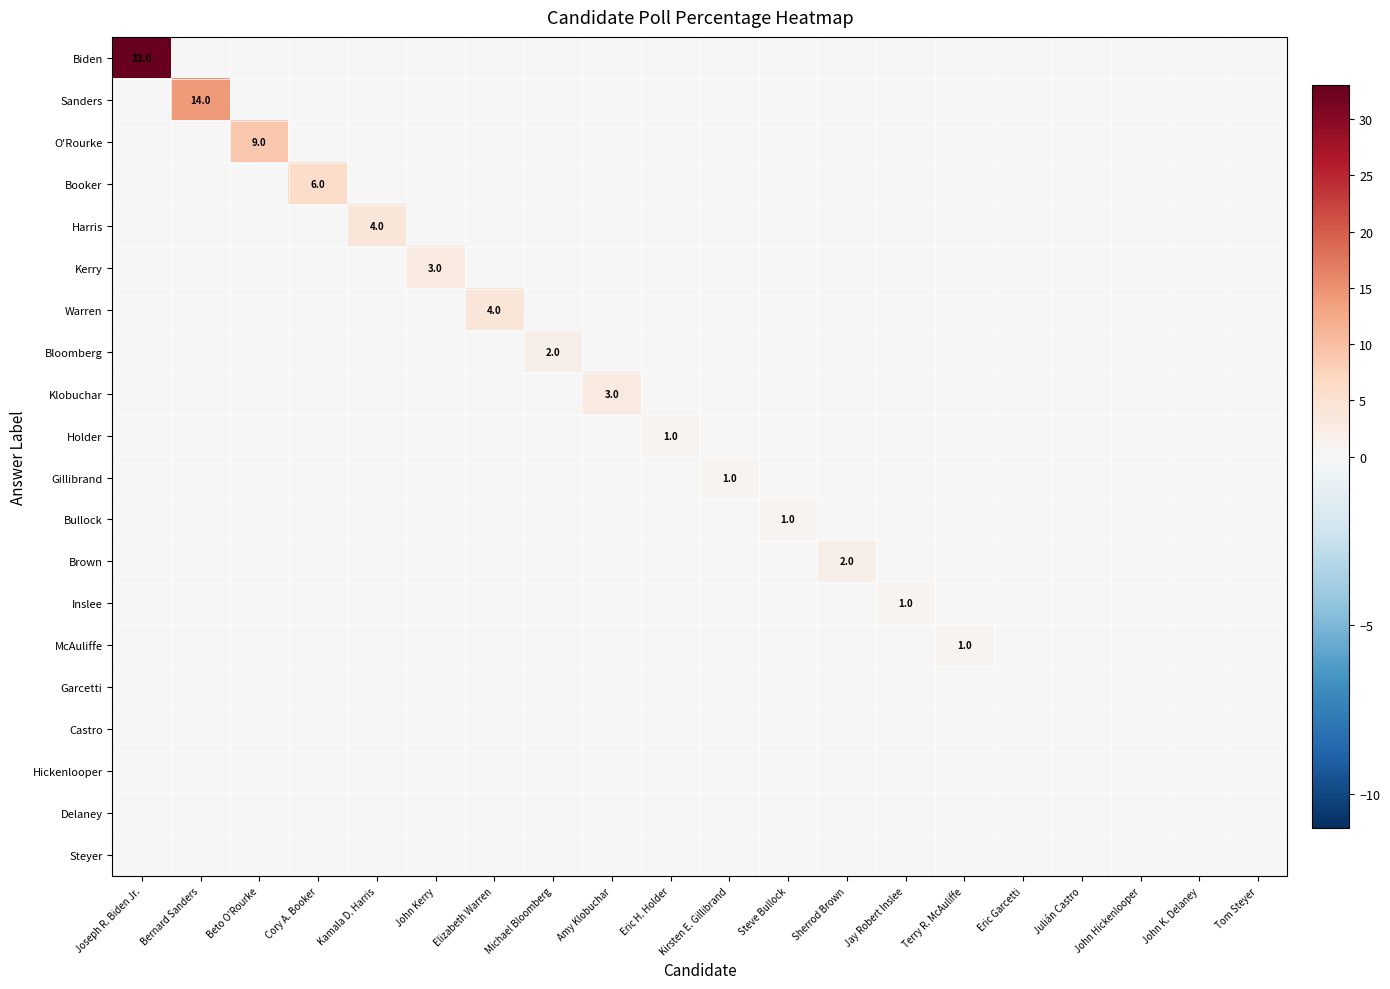

The value of Inslee at Eric H. Holder is 0. True or false?

True